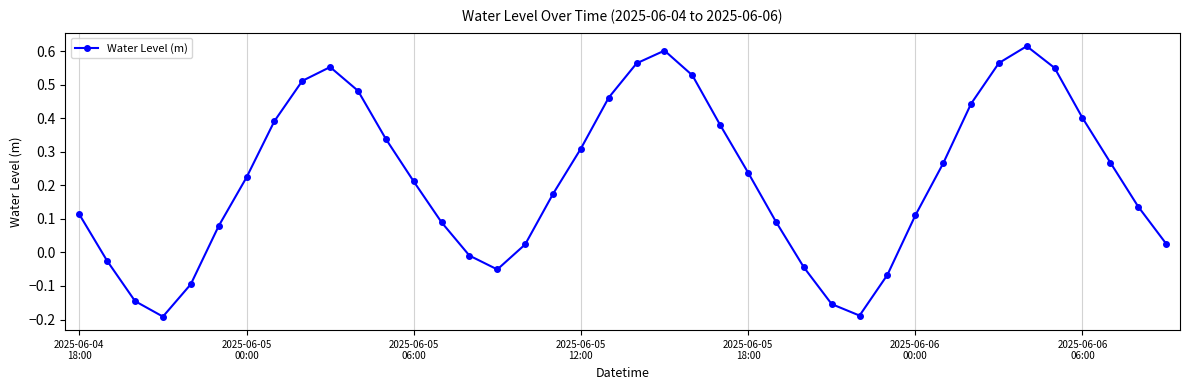

What is the sum of all values?

8.8